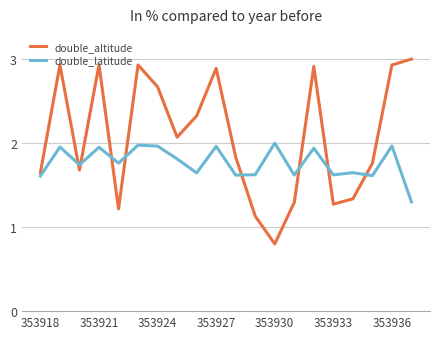

Which series has the largest range (max minus min)?

double_altitude